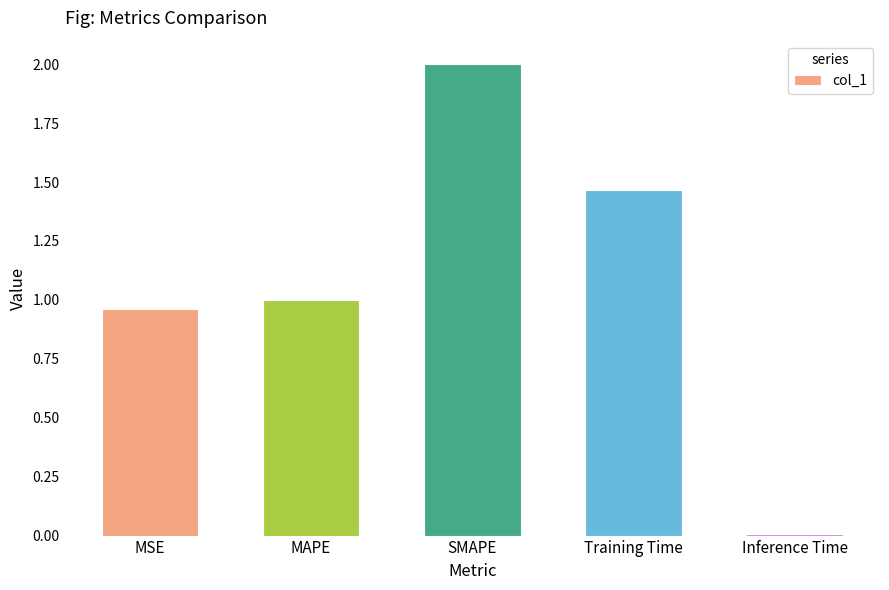

At which category does the chart reach its minimum across all series?

Inference Time